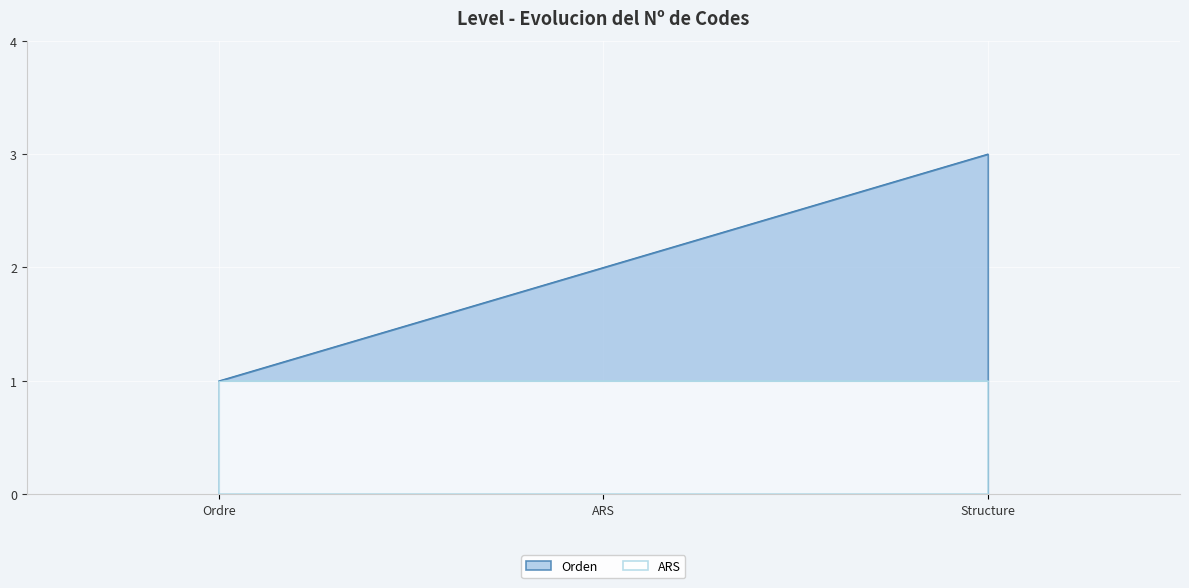

List the labels in order of value, smallest first.

Ordre, ARS, Structure